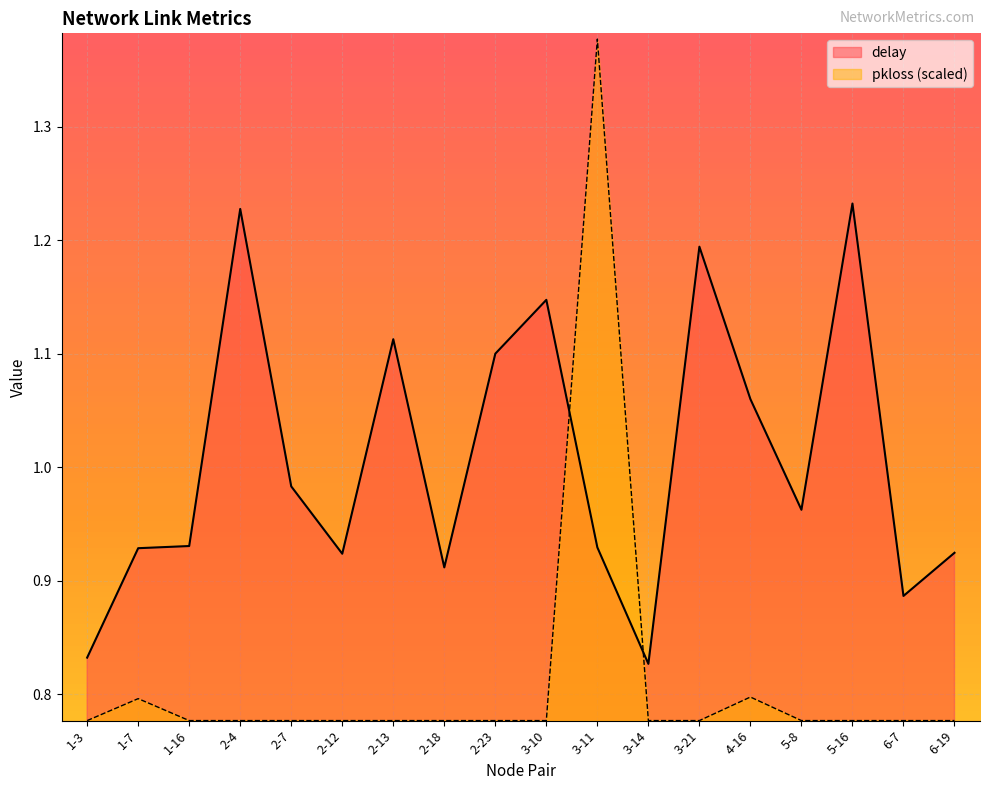

Which label corresponds to the largest value in the chart?

3-11